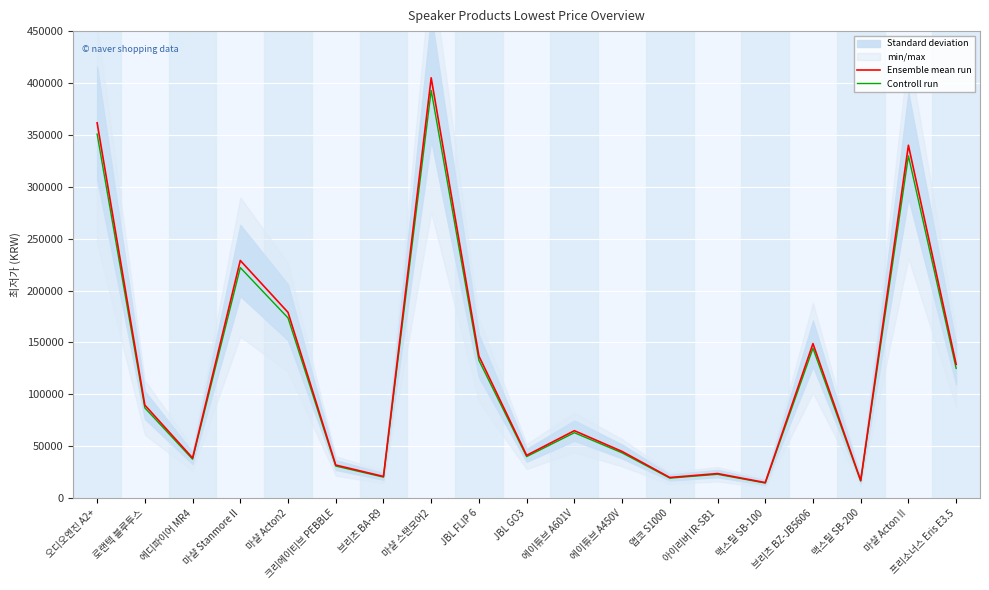

At which category is the sum across all series the highest?

마샬 스탠모어2